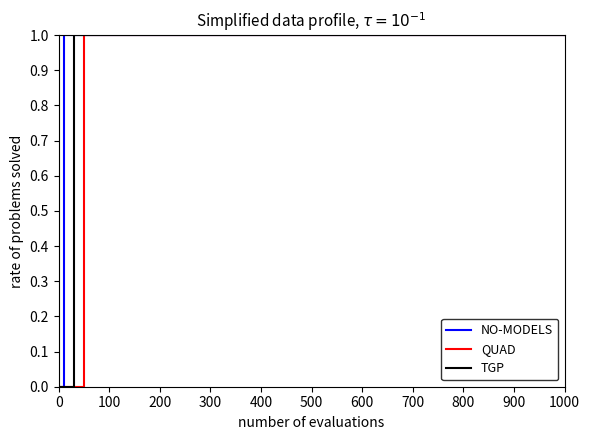

Between 200 and 300, which is larger?

200